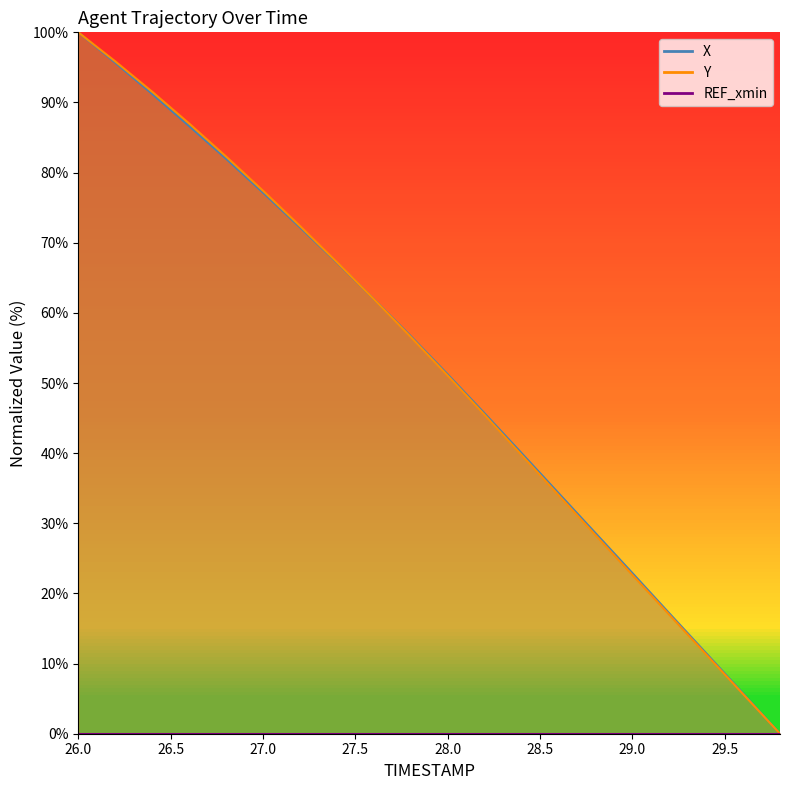

What is the difference between the highest and lowest values at 26.2?

0.2